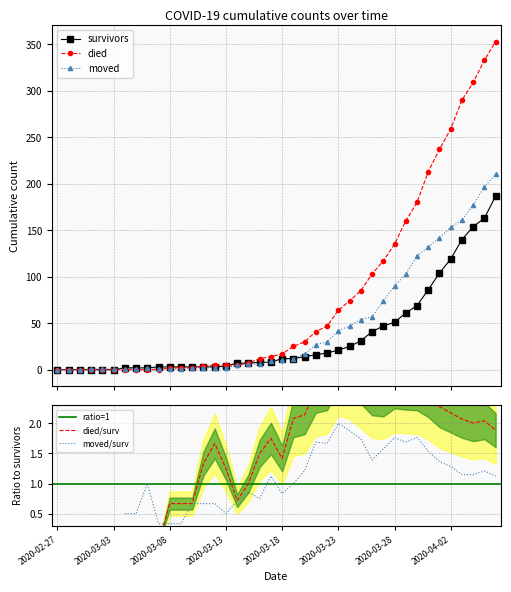

Which series has the largest total across all categories?

died